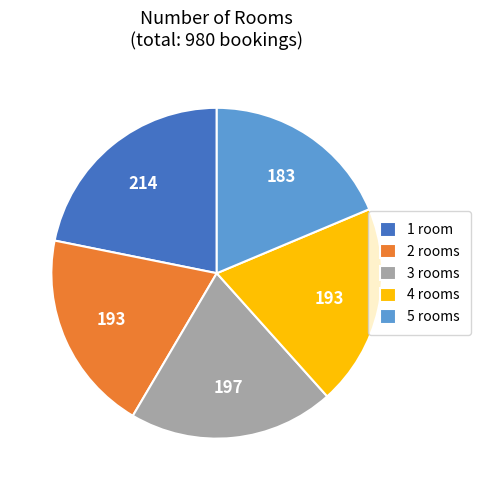

True or false: 4 accounts for 20% of the total.

True